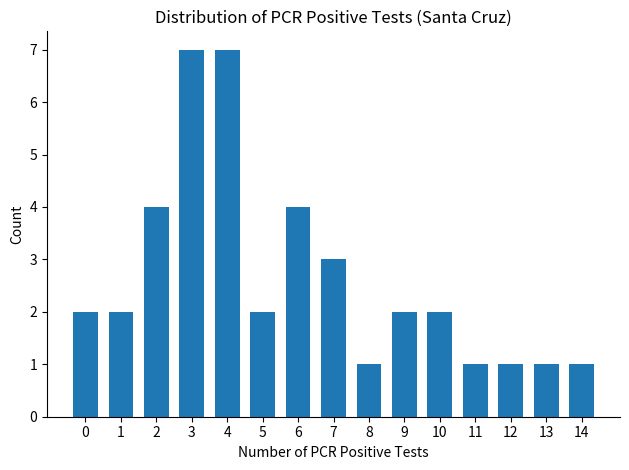

What is the average value?

3